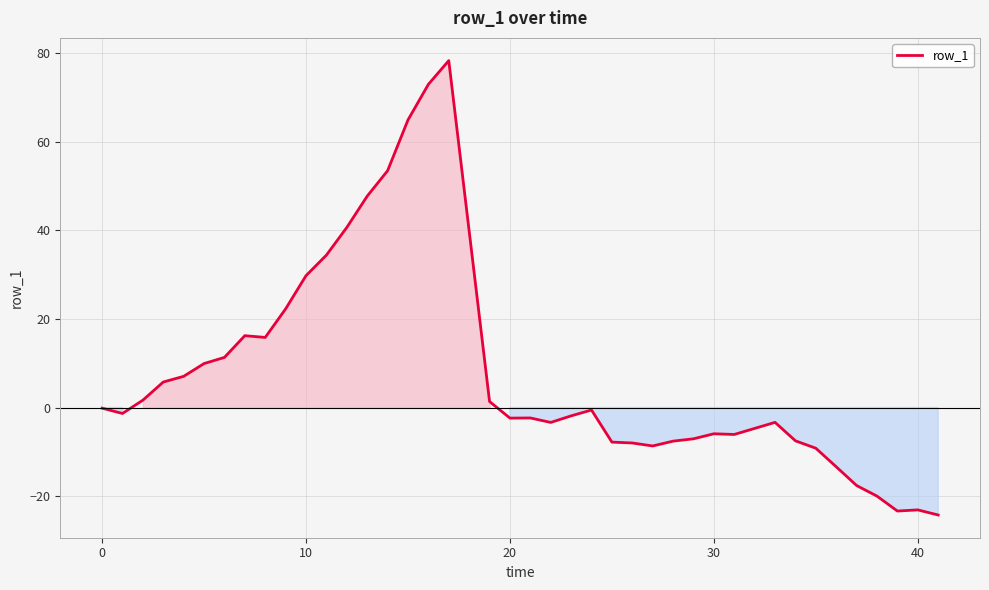

What is the difference between the maximum and minimum values?

102.5